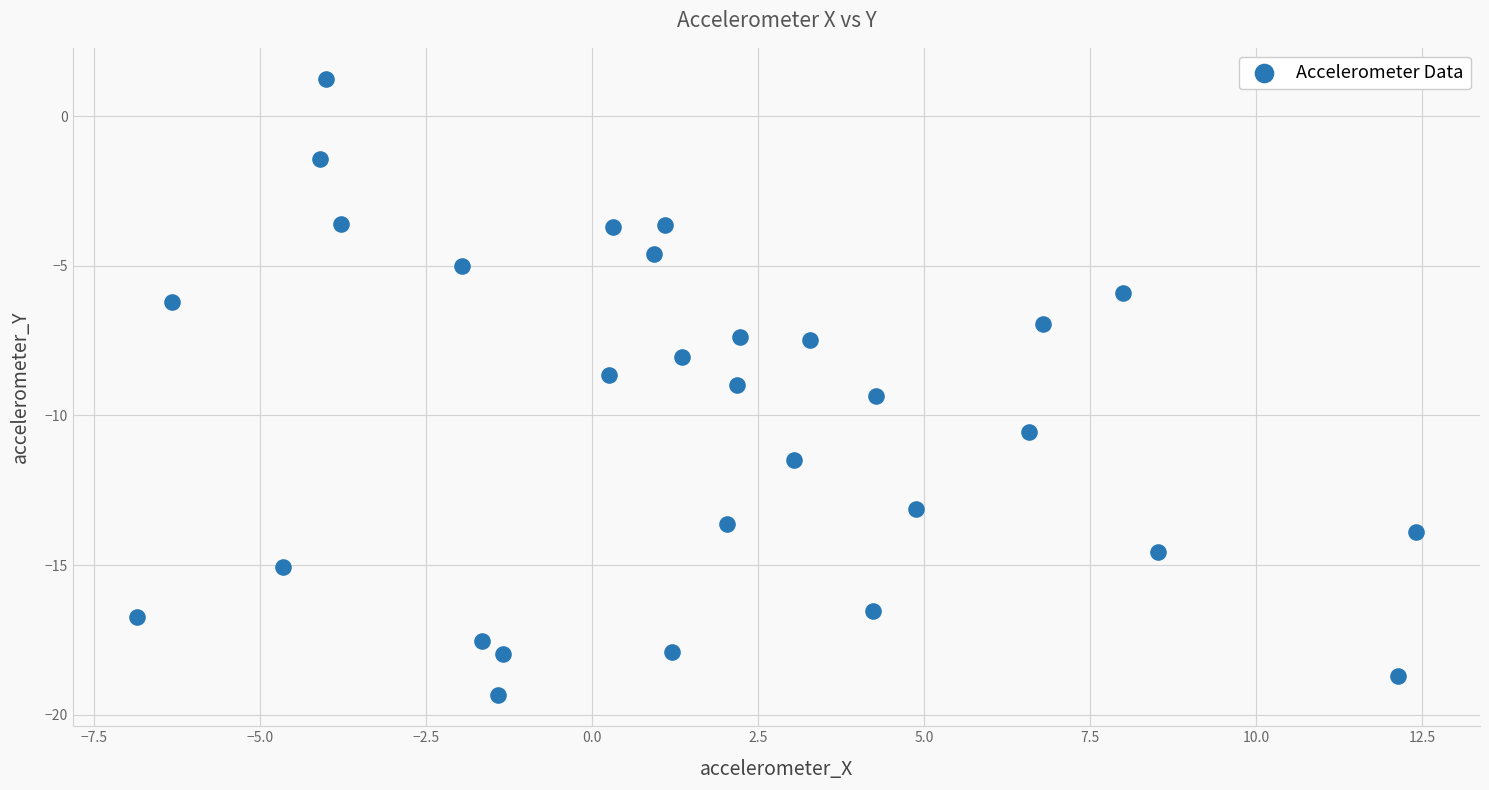

What is the range of X values (max minus min)?

19.3